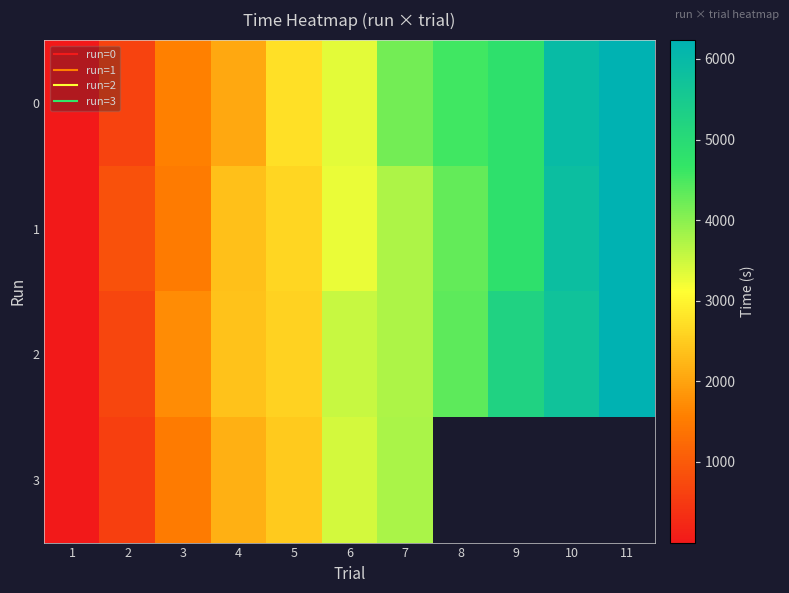

True or false: 1 has a value of 2620.6 at 5.

True